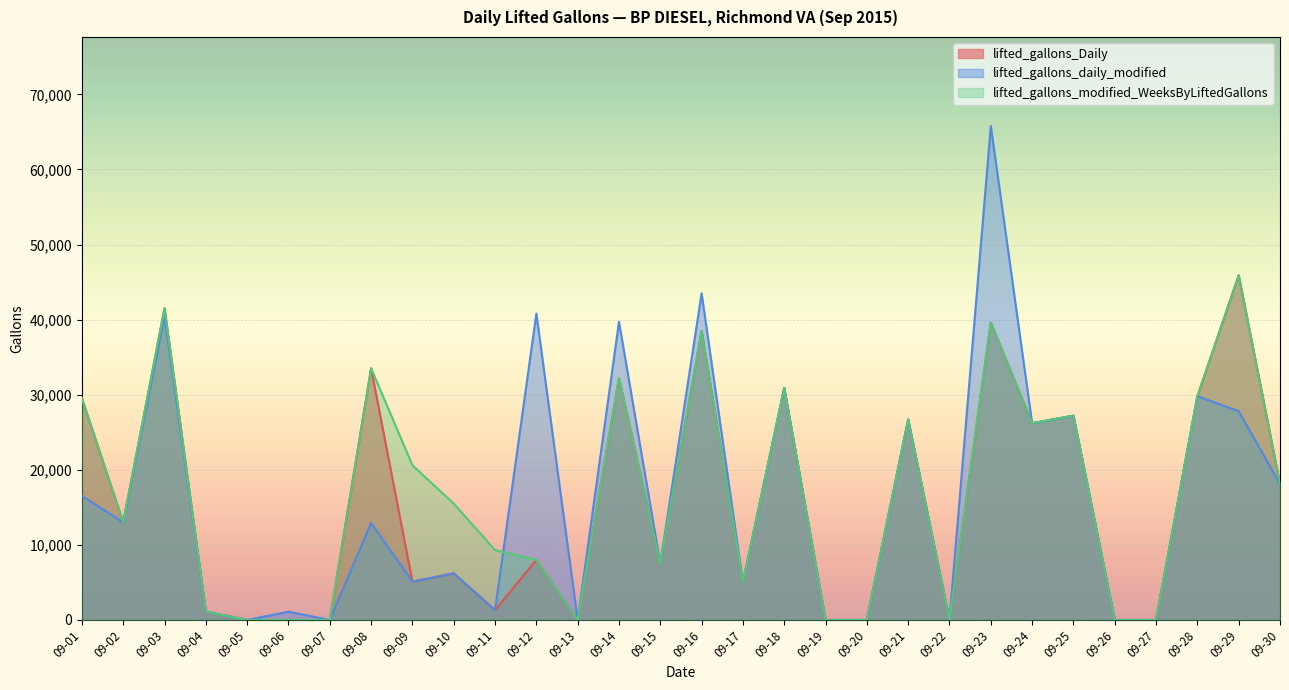

How many values in lifted_gallons_modified_WeeksByLiftedGallons are above zero?

21